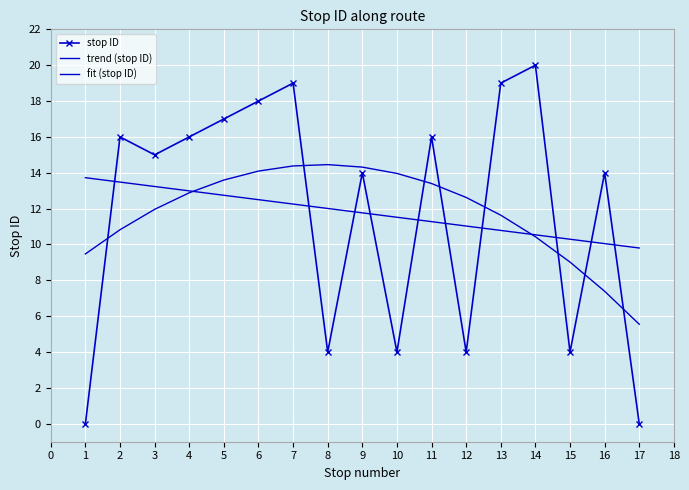

What are all the series names shown in the legend?

stop ID, trend (stop ID), fit (stop ID)